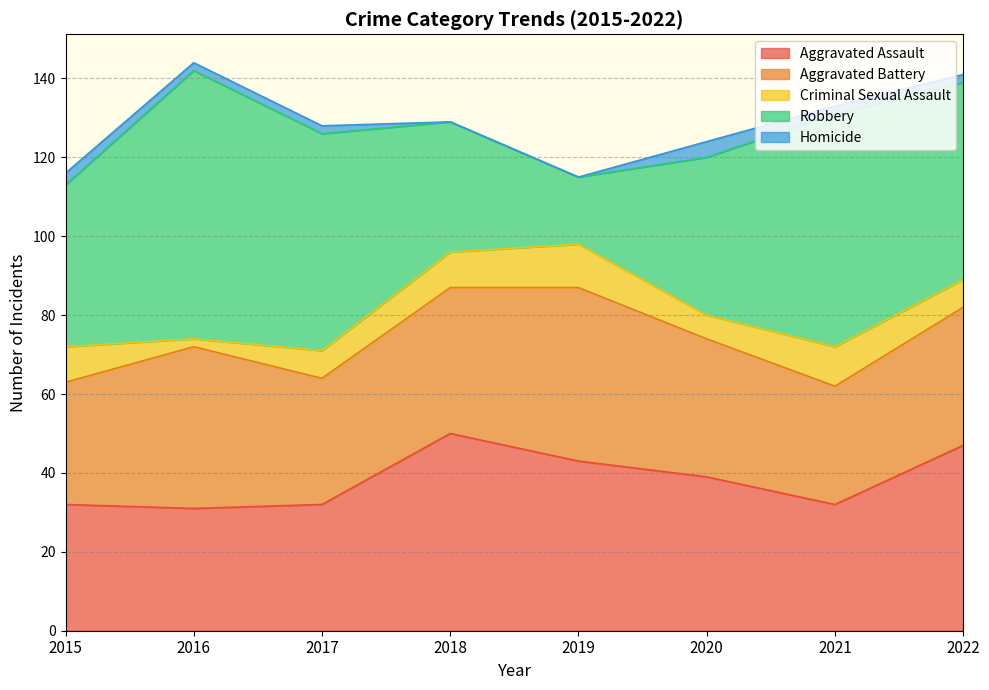

Where is the first local maximum for Criminal Sexual Assault?

2019